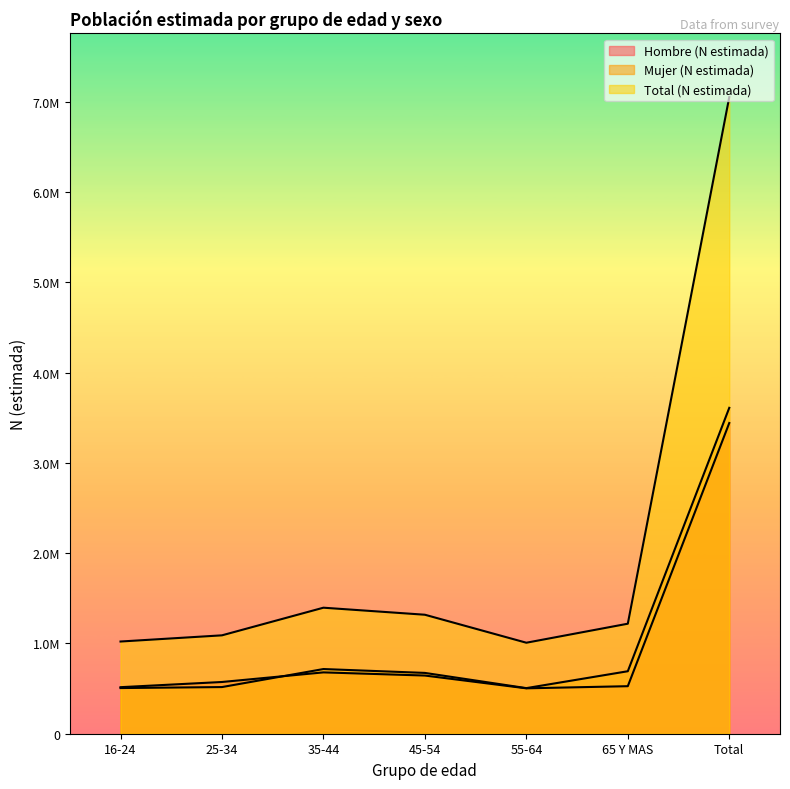

At which label does Total (N estimada) first exceed 1218996?

35-44